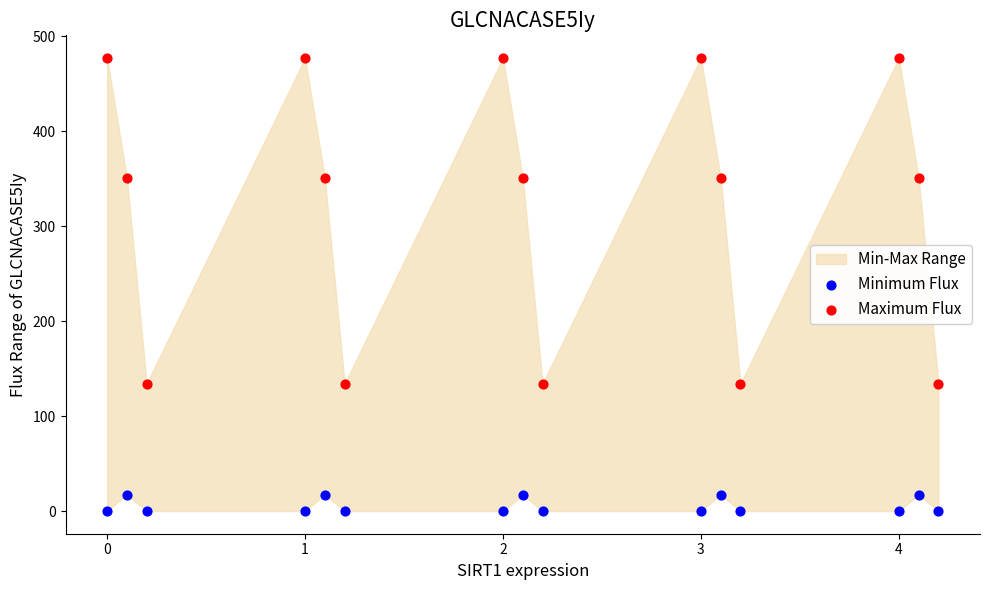

Which series reaches the minimum Y coordinate?

Minimum Flux